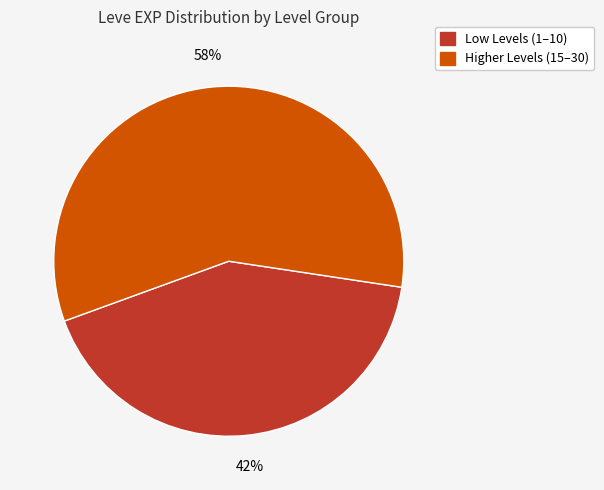

To the nearest percent, what is the difference between the largest and smallest slice percentages?

16%